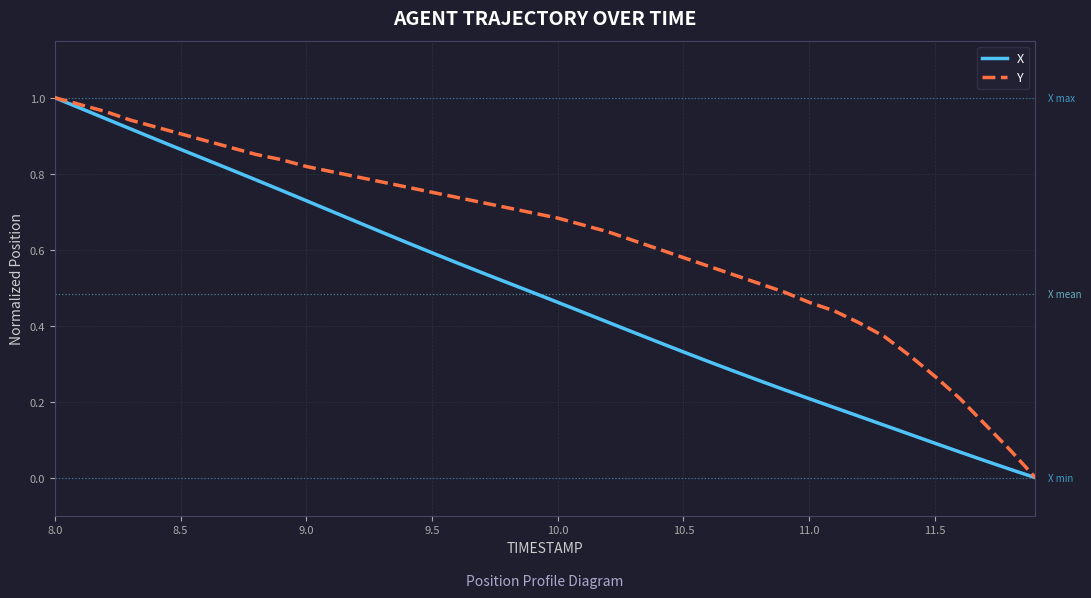

Rank the series by their average value, from lowest to highest.

X, Y